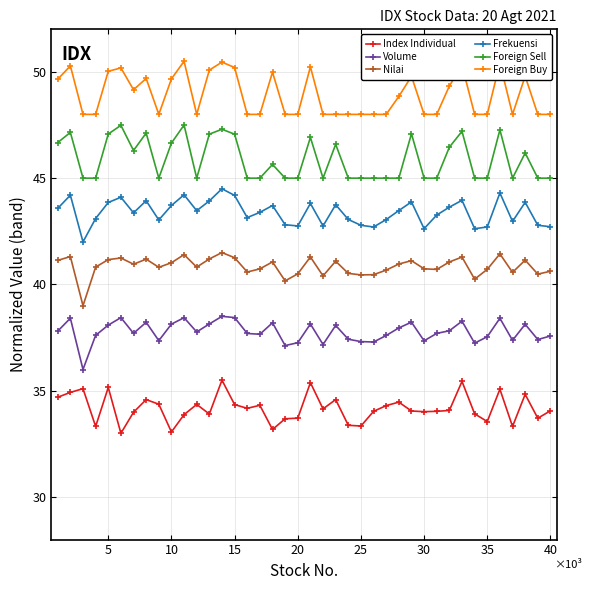

Rank the series by their average value, from lowest to highest.

Index Individual, Volume, Nilai, Frekuensi, Foreign Sell, Foreign Buy